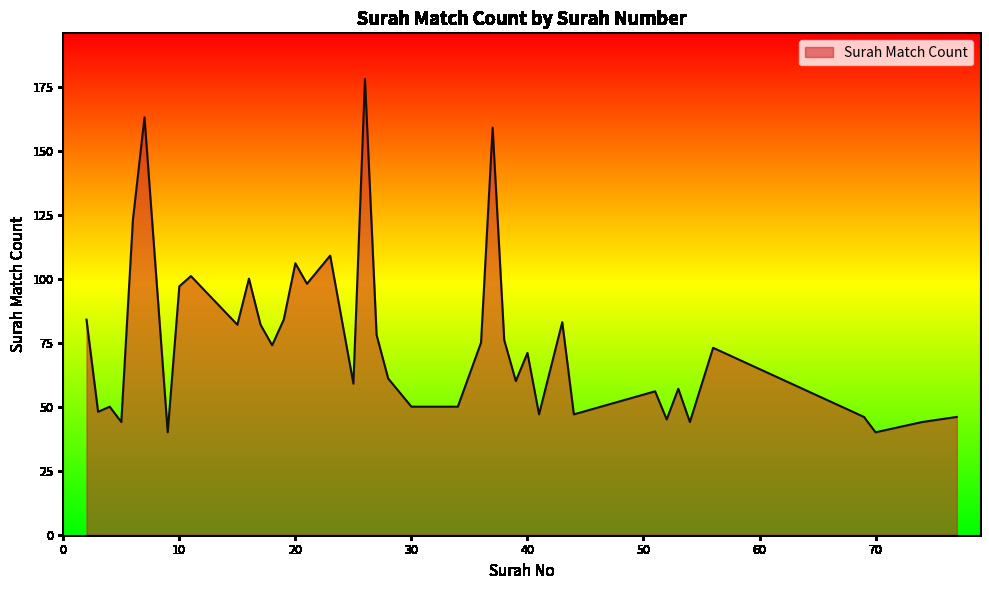

What is the maximum value shown in the chart?

178